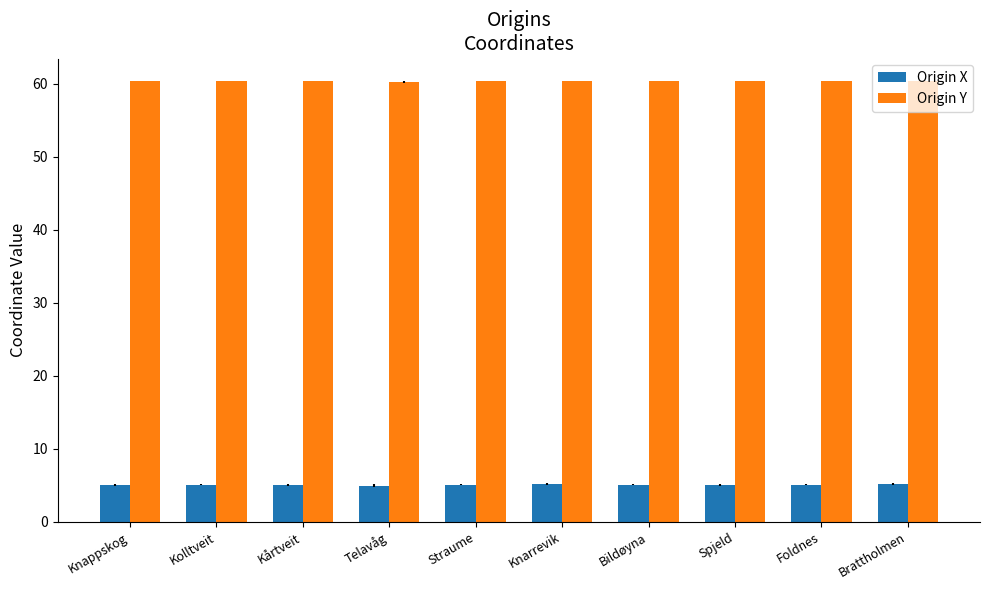

Rank the series at Telavåg from lowest to highest value.

Origin X, Origin Y